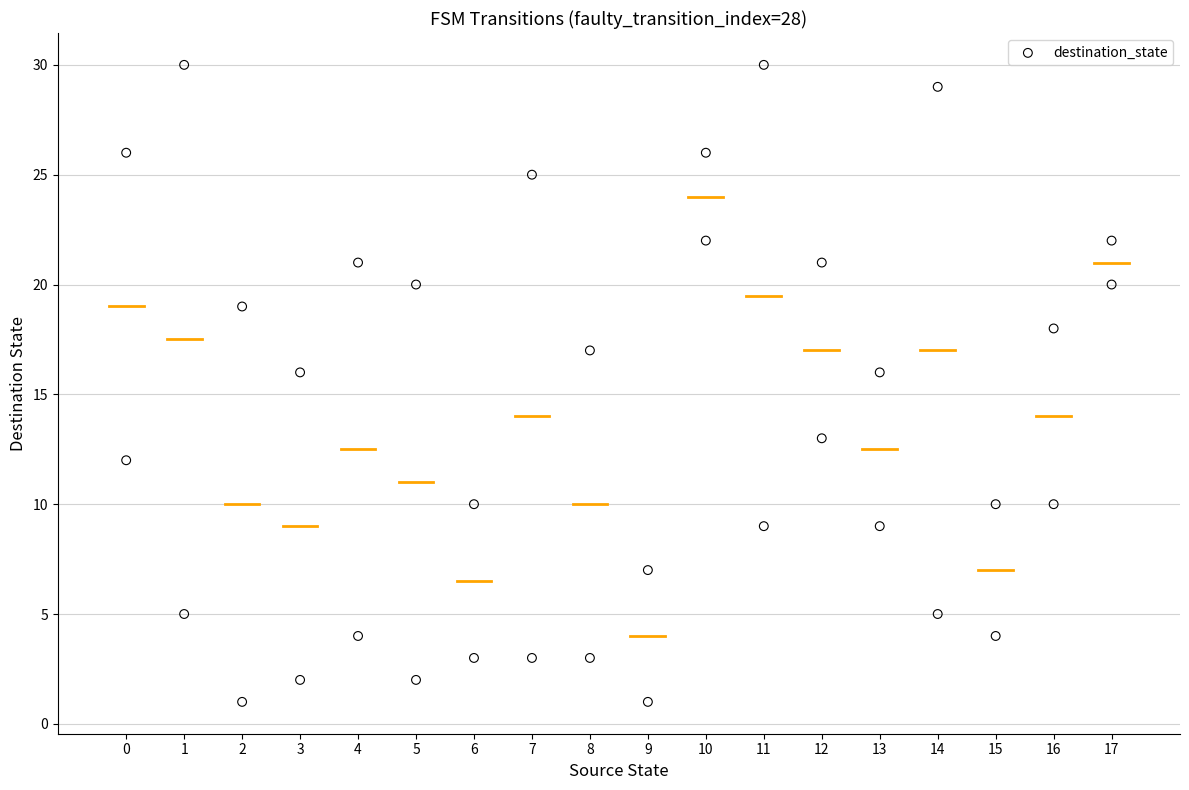

What is the range of Y values (max minus min)?

29